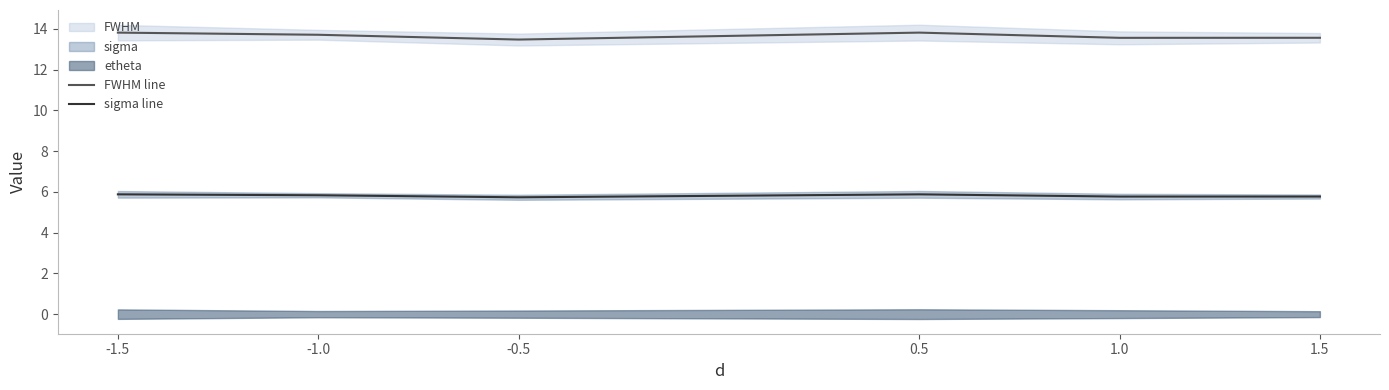

Does the chart display data point markers on the line(s)?

No